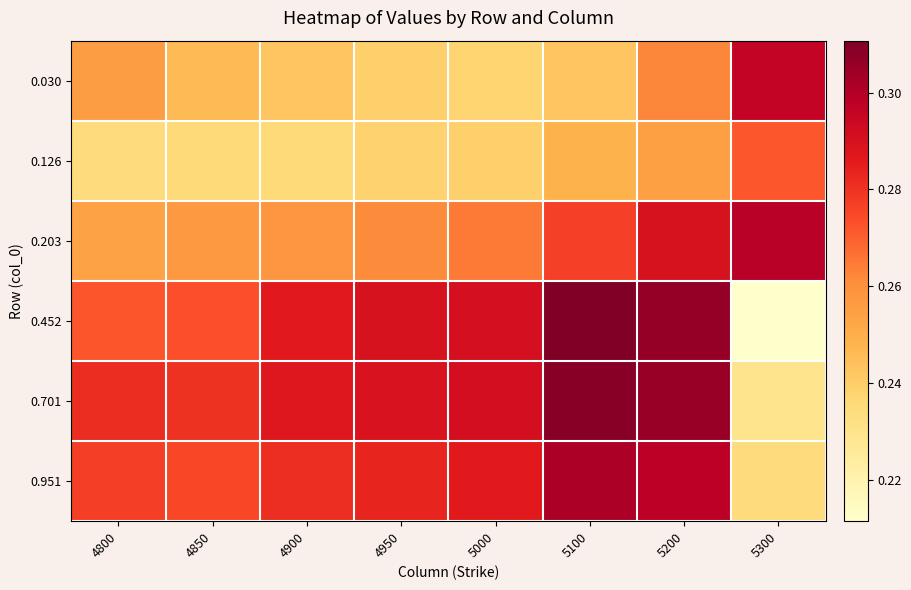

At 5300, list the series in order from smallest to largest.

0.452, 0.701, 0.951, 0.126, 0.030, 0.203